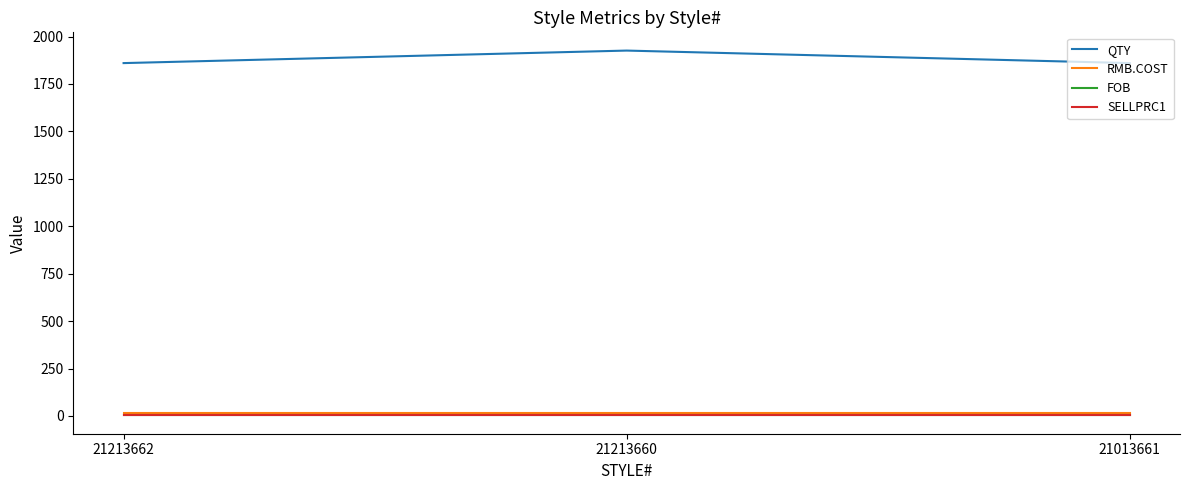

Reading left to right, extract all data points from this chart.

QTY: 21213662=1860.0	21213660=1926.0	21013661=1860.0
RMB.COST: 21213662=18.0	21213660=18.0	21013661=18.0
FOB: 21213662=2.4	21213660=2.4	21013661=2.4
SELLPRC1: 21213662=5.0	21213660=5.0	21013661=5.0